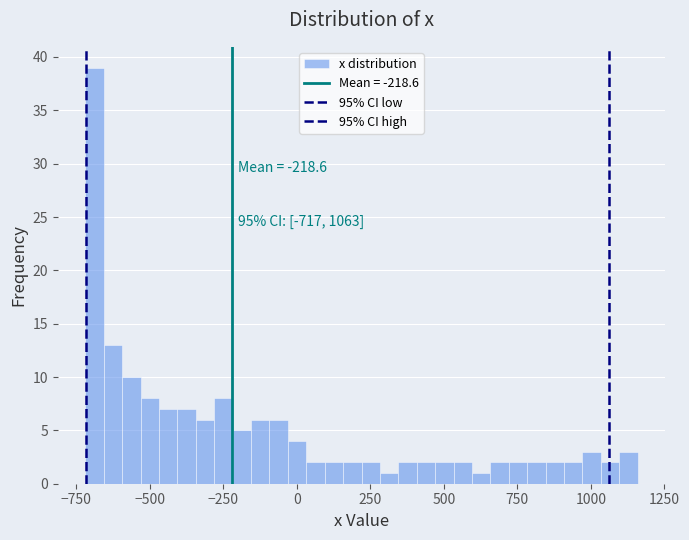

Read against the x-axis, roughly where is the centre of the tallest bar?

-700